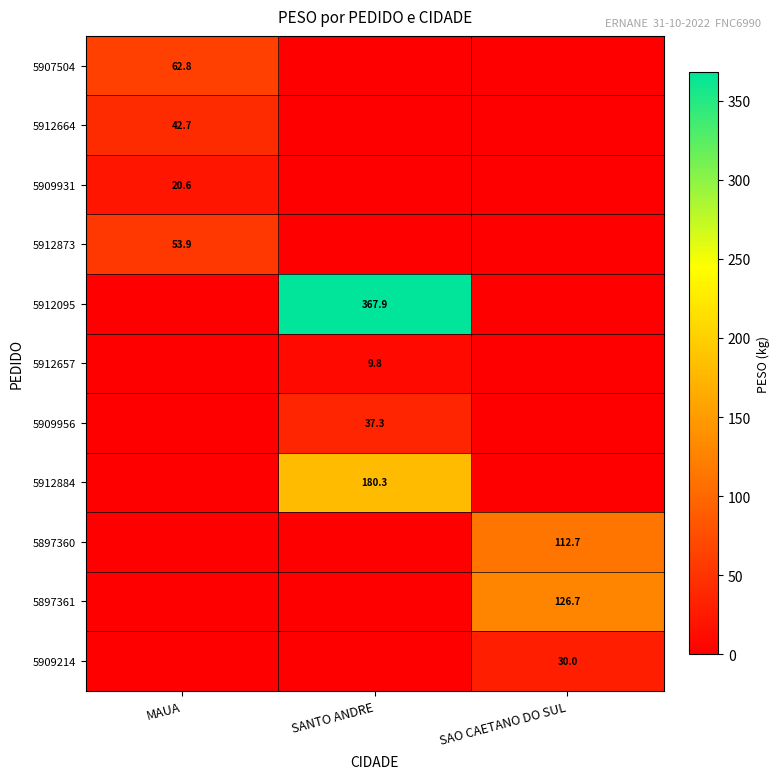

Is it true that 5912884 equals 180.3 at SANTO ANDRE?

True